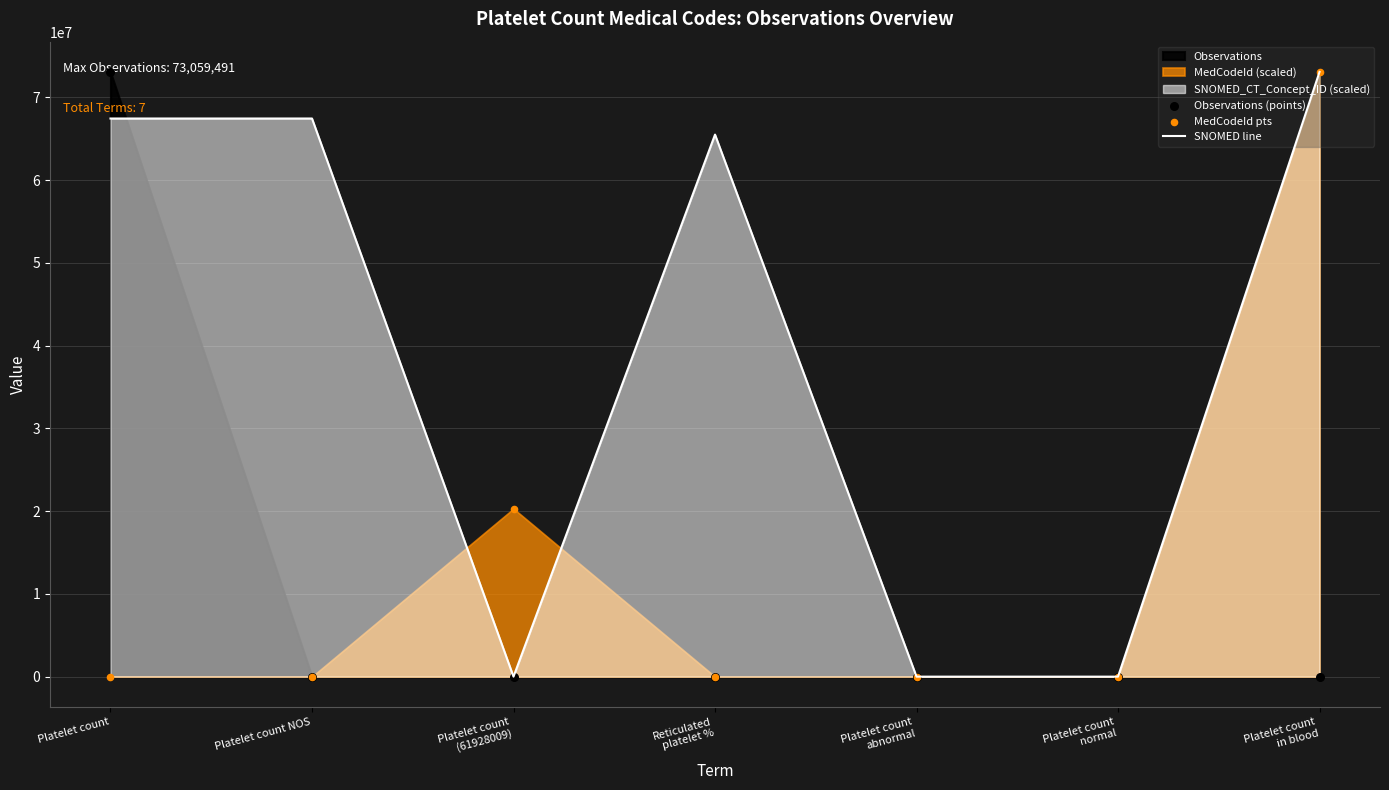

At which category is the sum across all series the highest?

Platelet count
in blood